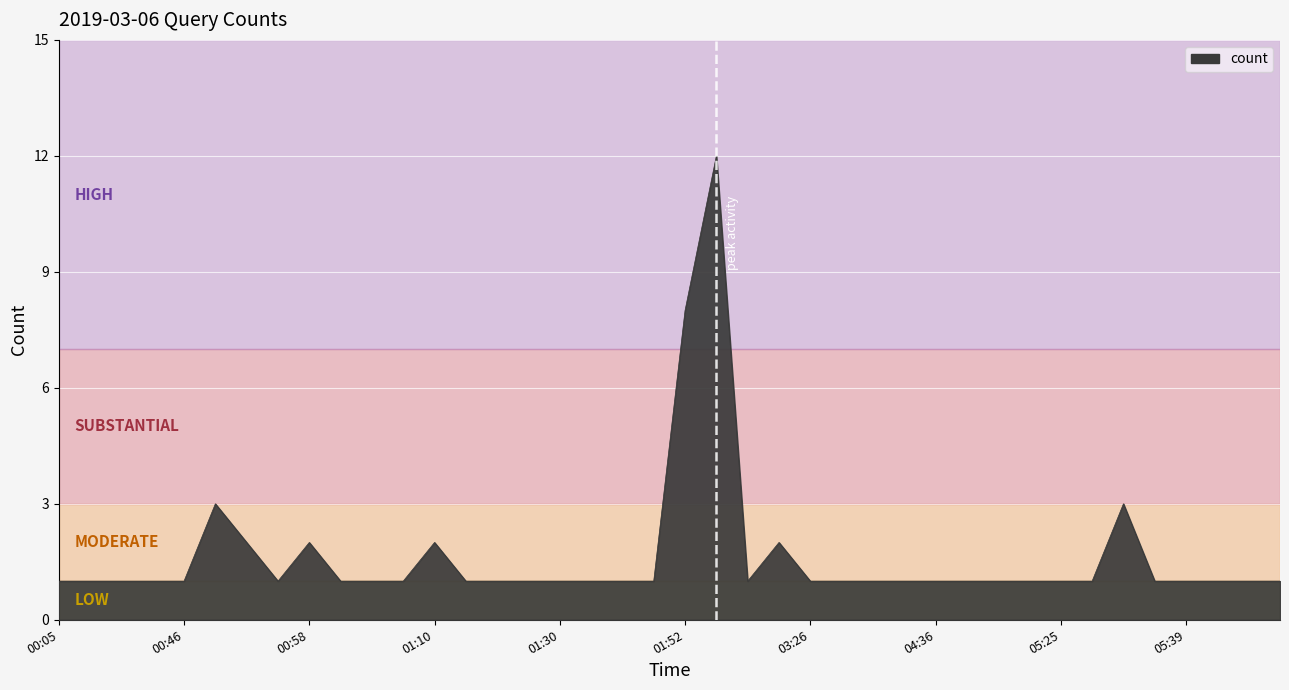

What is the difference between the maximum and minimum values?

11